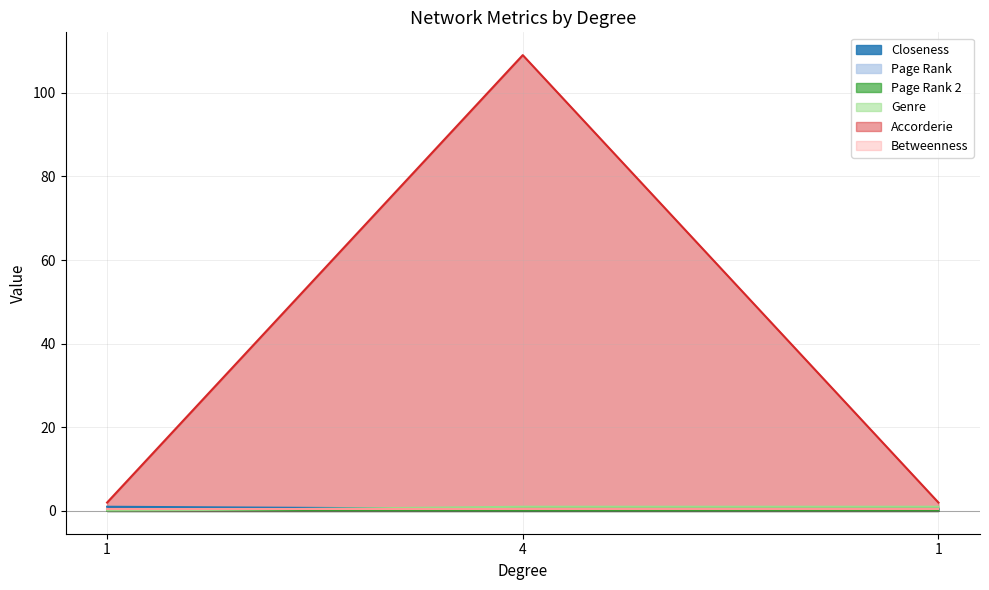

What is the label of the 3rd point from the left?

1